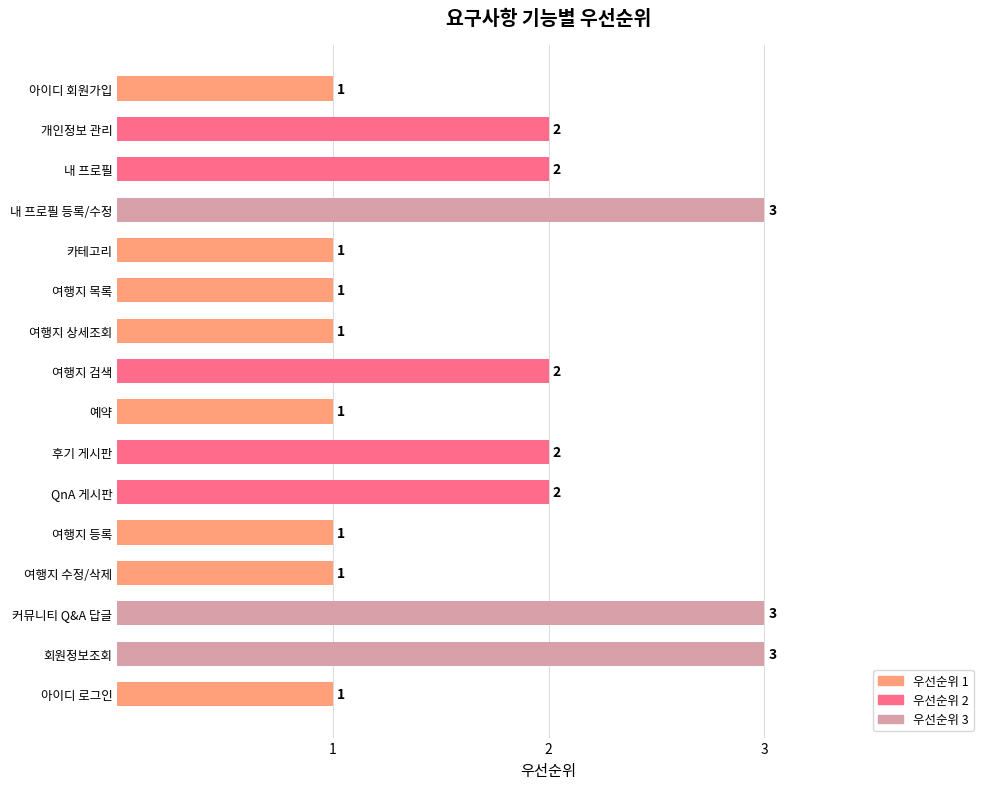

What is the maximum value shown in the chart?

3